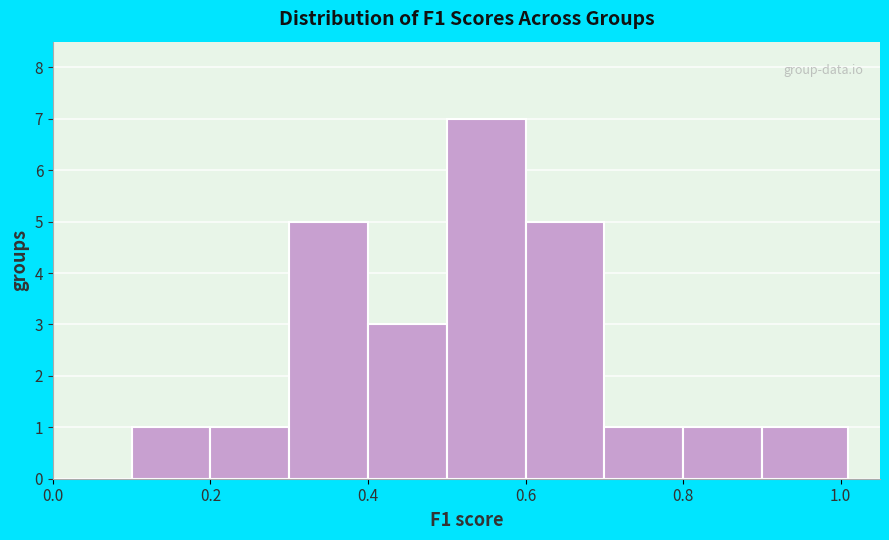

How tall is the bar that spans 0.90 to 1.01 on the x-axis? Neither the bar edges nor the heights are printed on the chart, so give them approximately, as read against the axes.

1